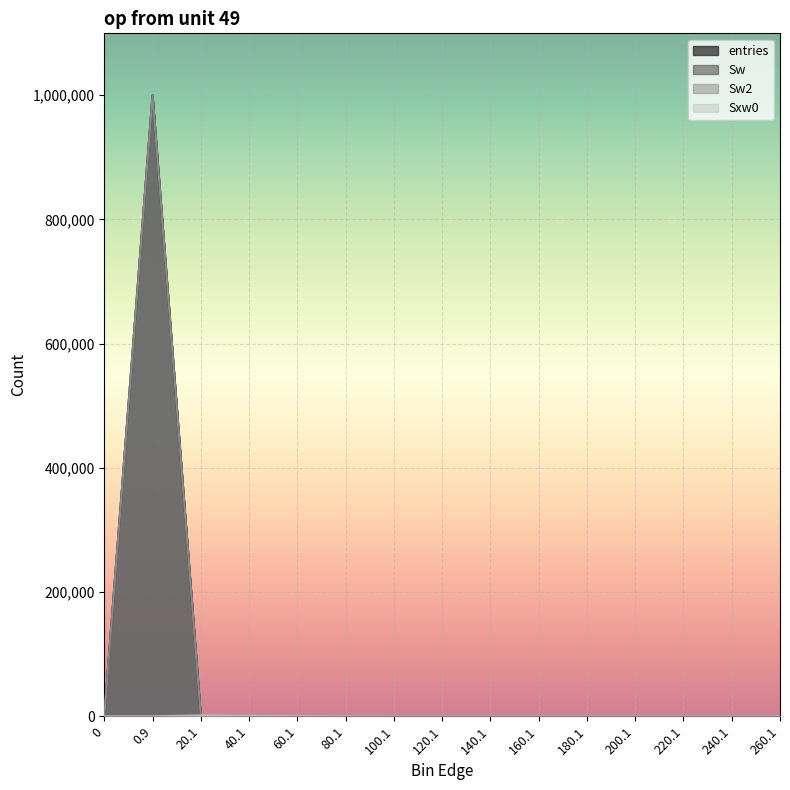

Reading left to right, what are all the values shown in this chart?

entries: 0	999729	240	23	6	2	0	0	0	0	0	0	0	0	0
Sw: 0	999729	240	23	6	2	0	0	0	0	0	0	0	0	0
Sw2: 0	999729	240	23	6	2	0	0	0	0	0	0	0	0	0
Sxw0: 0	0	1497	638	290	127	0	0	0	0	0	0	0	0	0